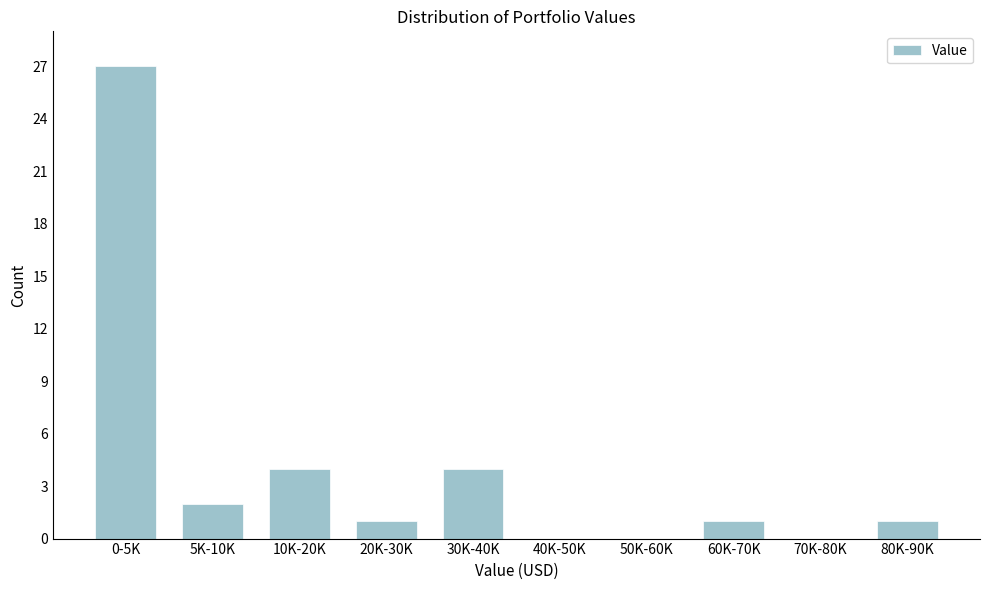

Reading left to right, what are all the values shown in this chart?

0-5K=27	5K-10K=2	10K-20K=4	20K-30K=1	30K-40K=4	40K-50K=0	50K-60K=0	60K-70K=1	70K-80K=0	80K-90K=1